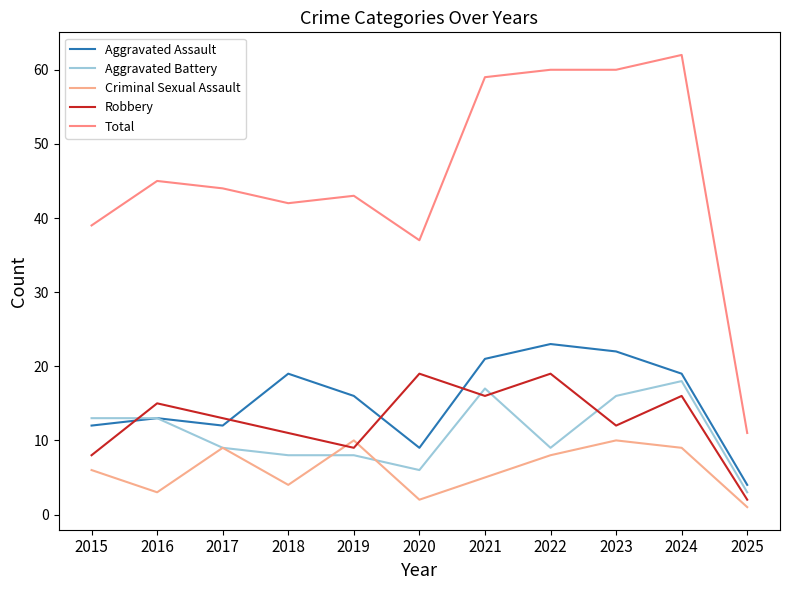

Which series has the largest total across all categories?

Total